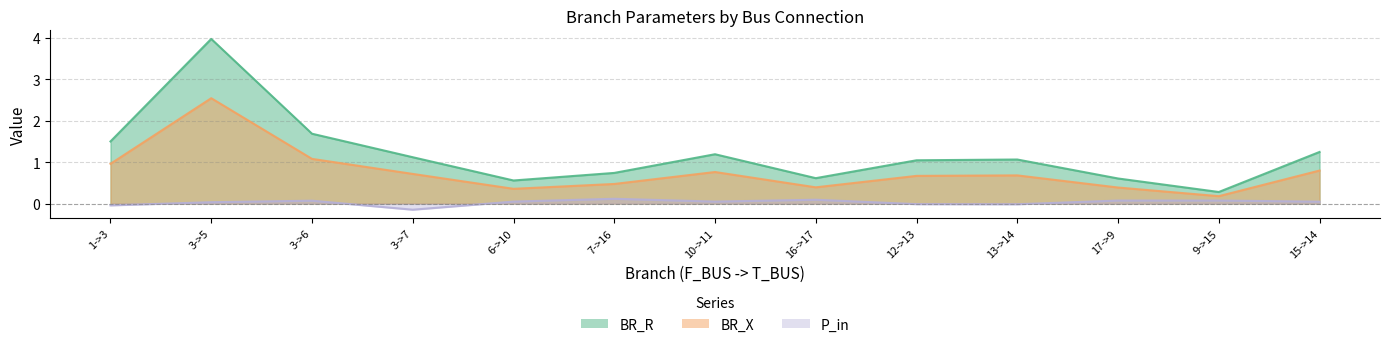

How many lines are shown in the chart?

3